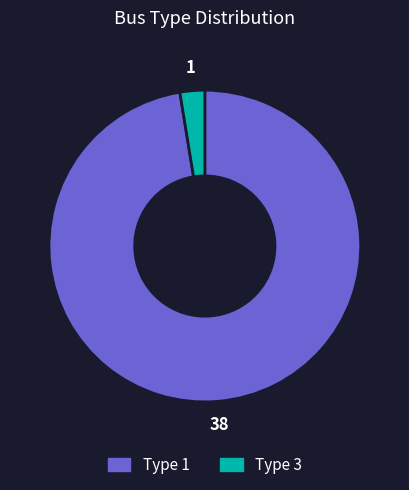

What is the smallest slice in the pie chart?

Type 3